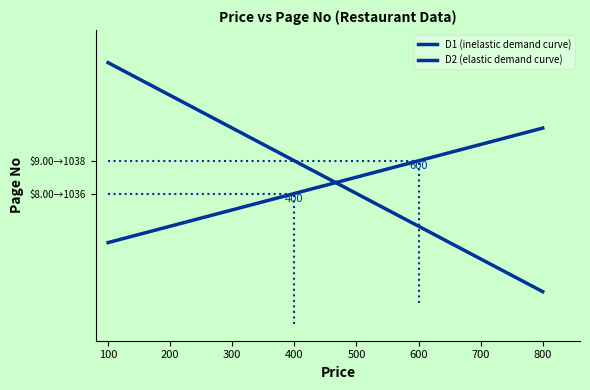

Does the chart display data point markers on the line(s)?

No